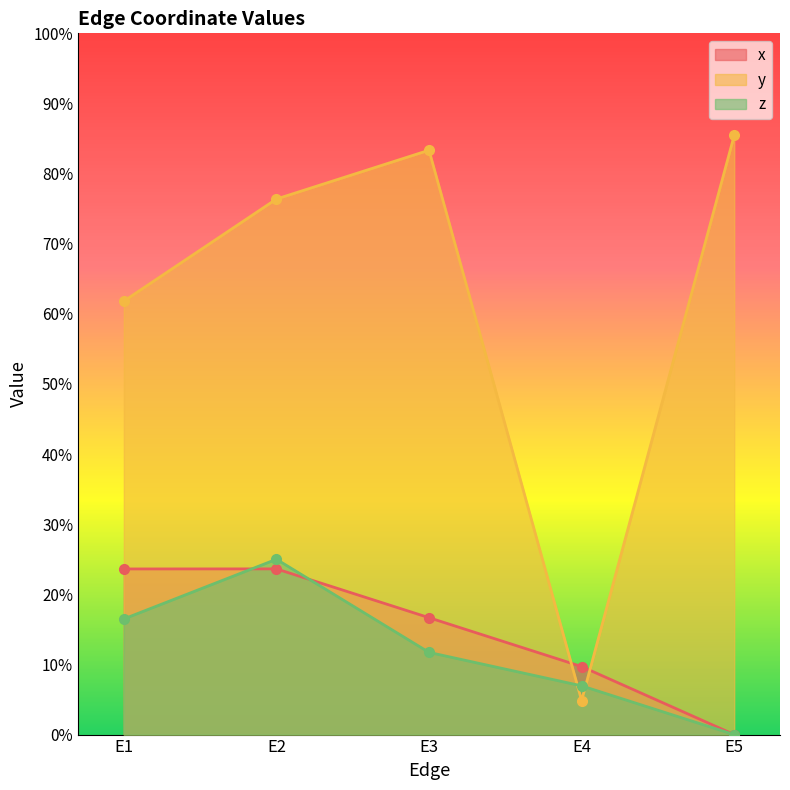

What is the maximum value shown in the chart?

0.9